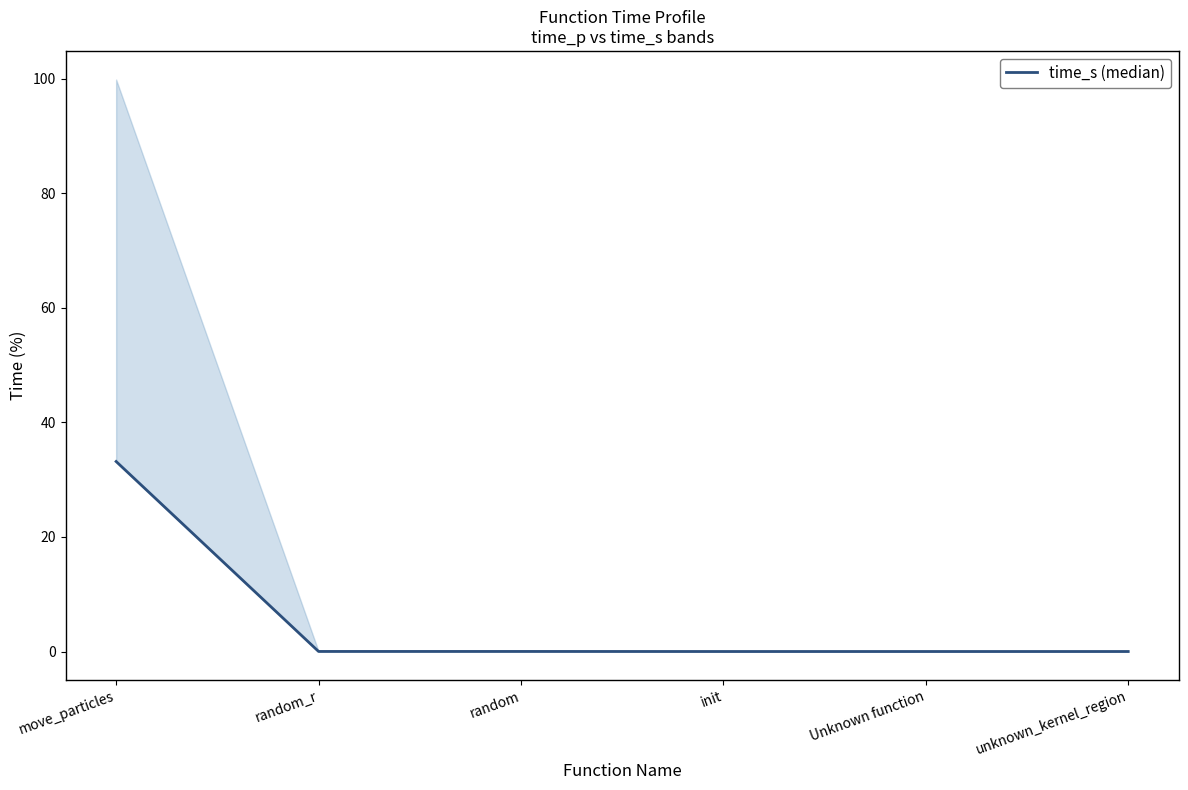

How many positive values are there?

3